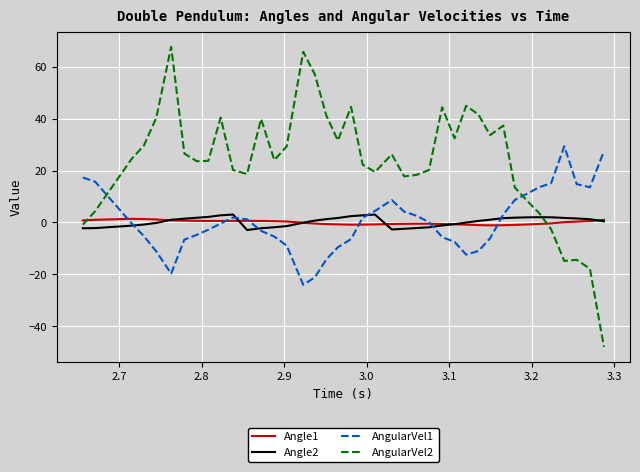

Which series ends up on top after the final intersection of AngularVel2 and Angle2?

Angle2